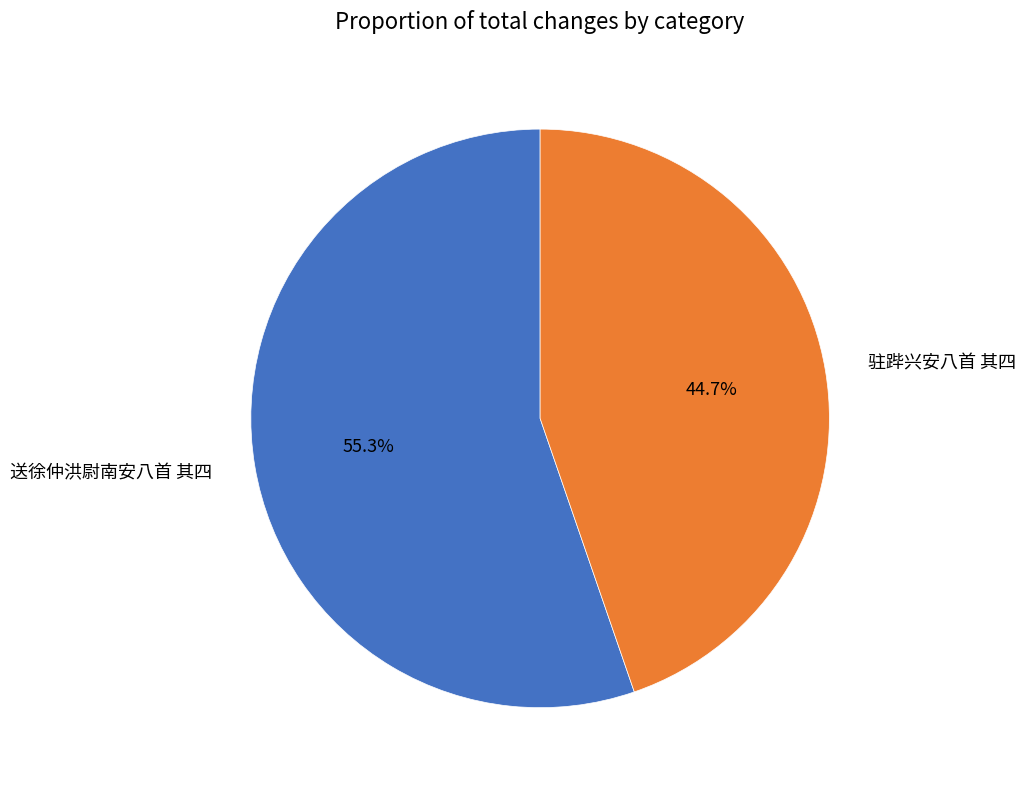

To the nearest percent, what is the difference between the largest and smallest slice percentages?

11%